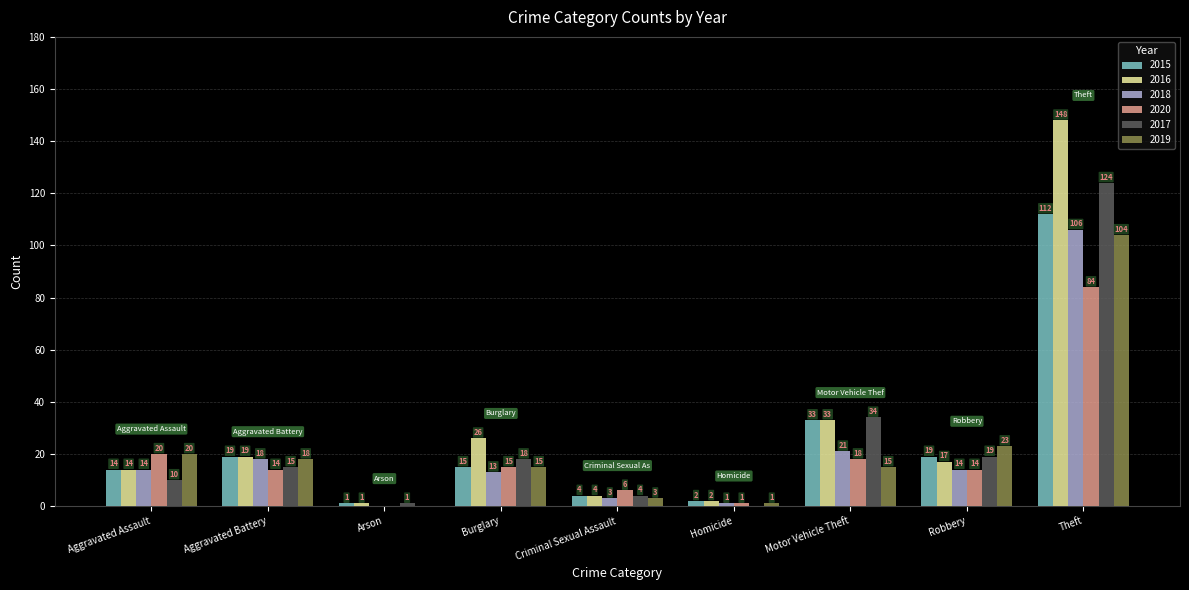

At which label does 2017 reach its peak?

Theft